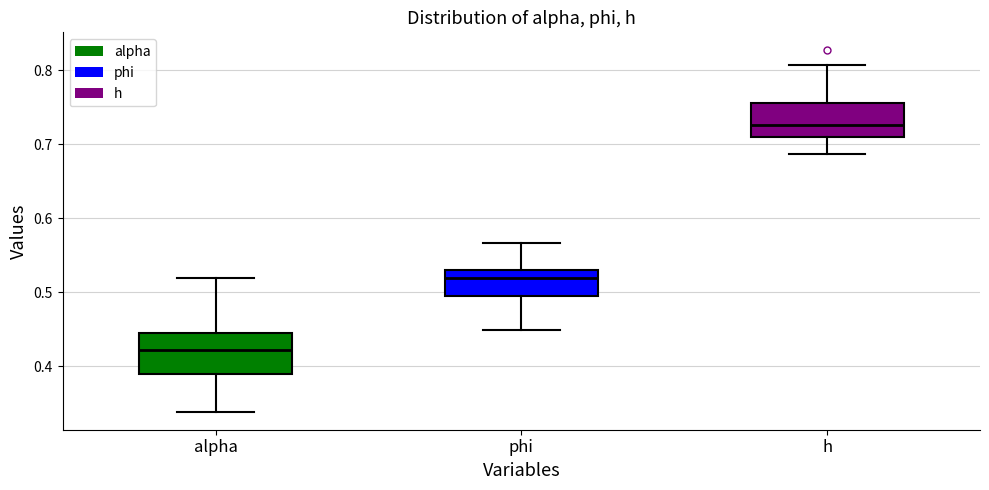

Where does the median line of the box for h sit on the y-axis? The values are not printed on the chart, so give them approximately, as read against the axis.

0.73